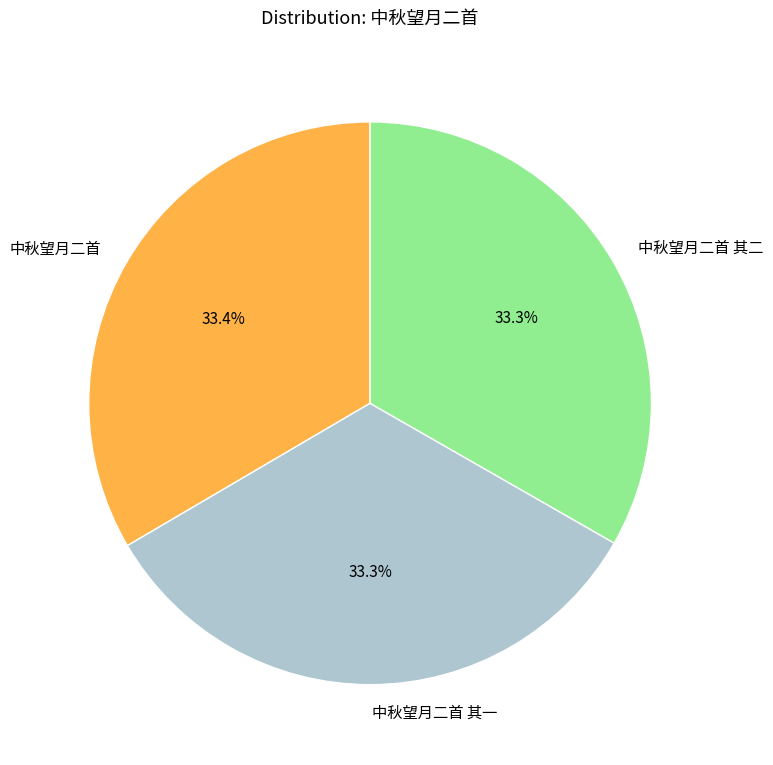

Does any single category account for the majority?

No